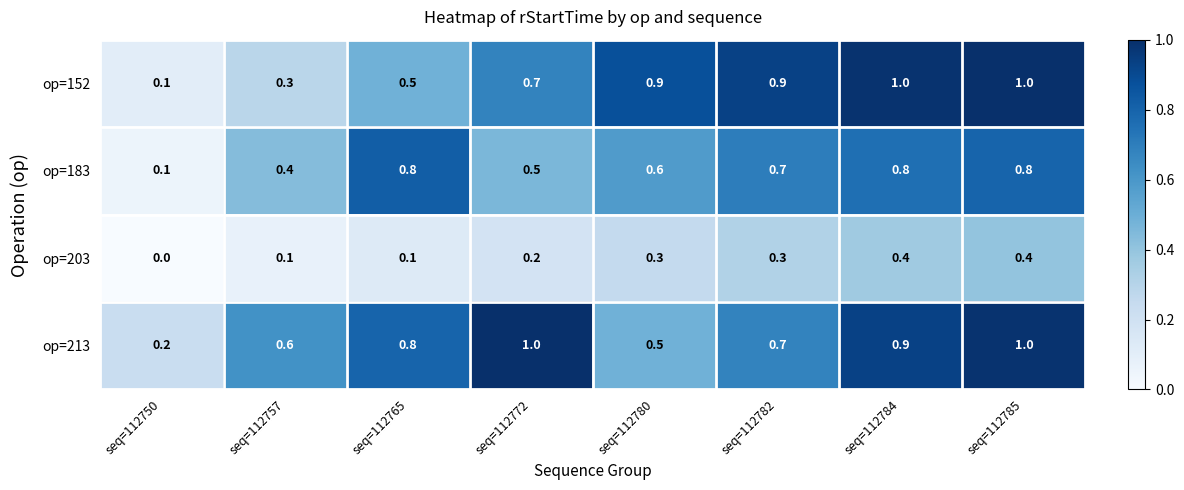

Which series has the largest total across all categories?

op=213